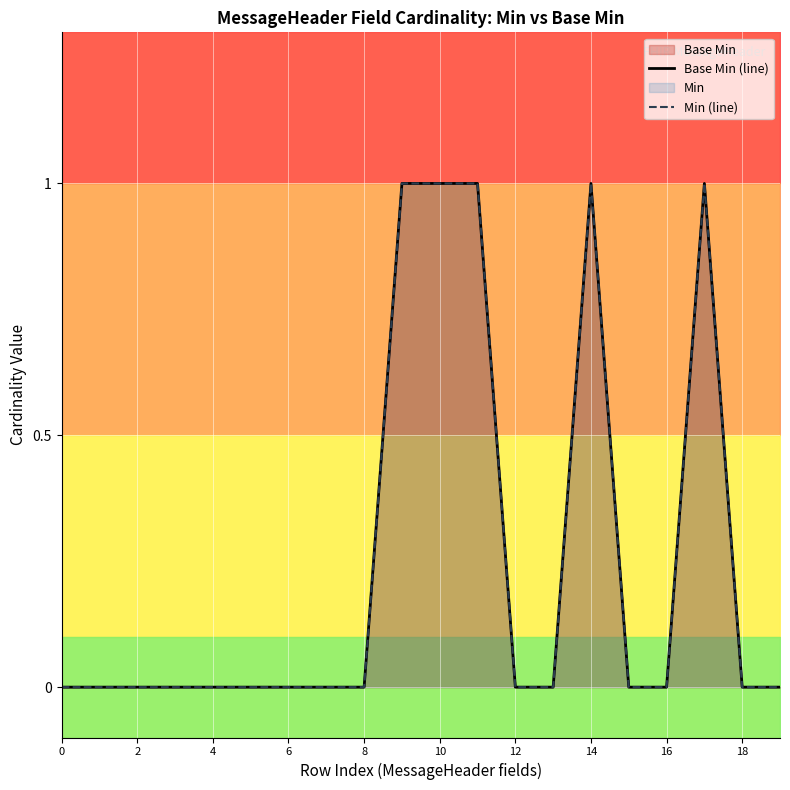

Which has a higher value, 6 or 10?

10